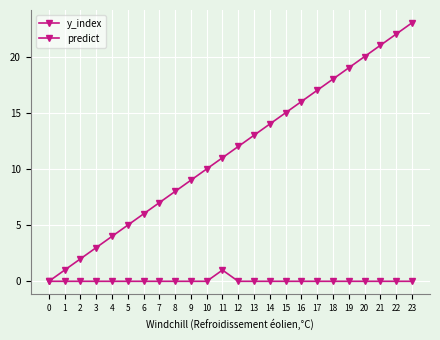

Between 7 and 18, which series saw the biggest shift?

y_index